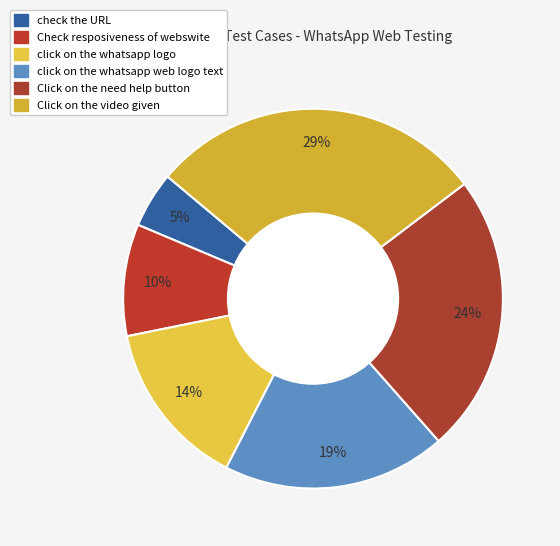

How many segments does this pie chart have?

6